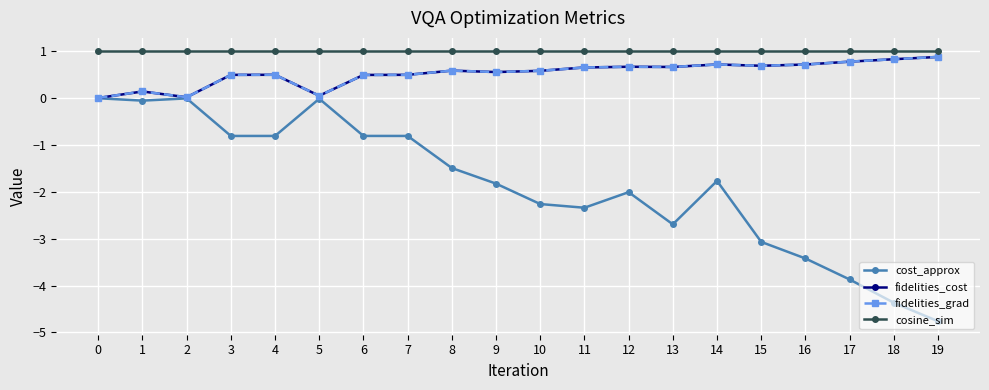

Count the cosine_sim values in the range 1 to 2.

16